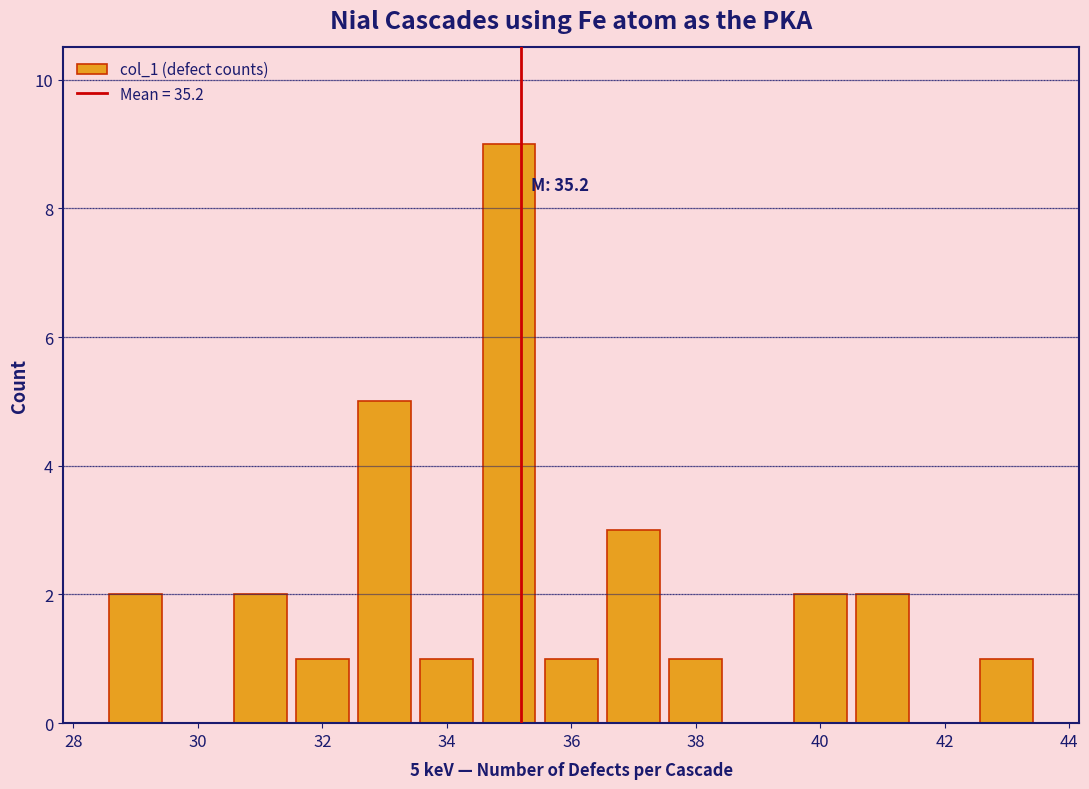

Which range on the x-axis has the tallest bar?

34.5 to 35.5